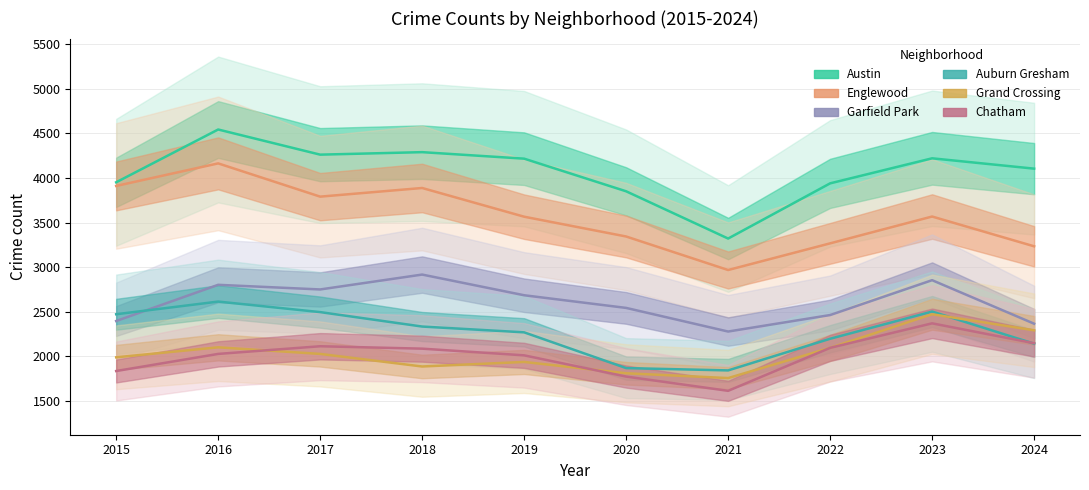

How many series are shown in this chart?

6